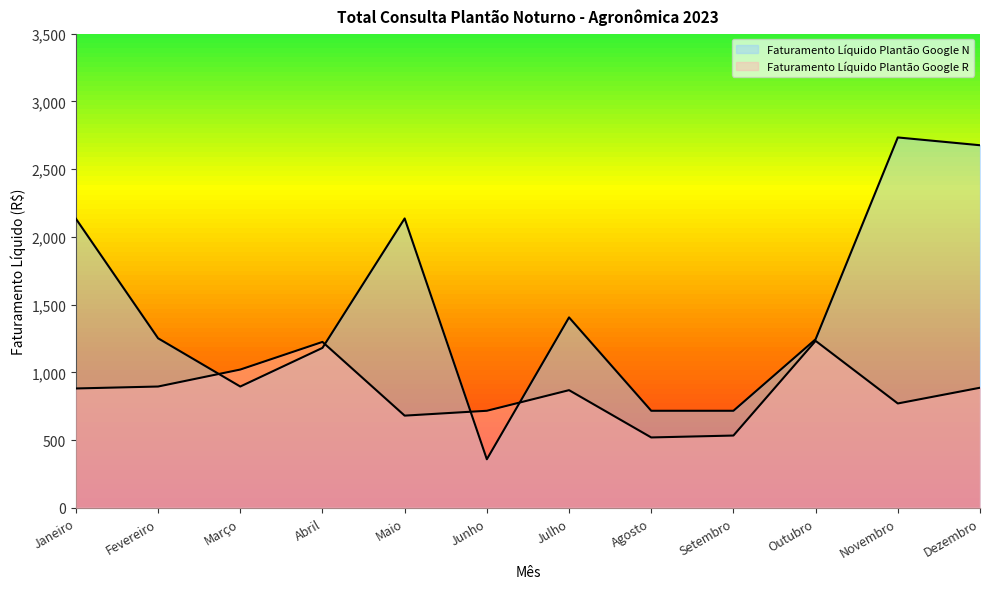

Does the chart have visible grid lines?

No